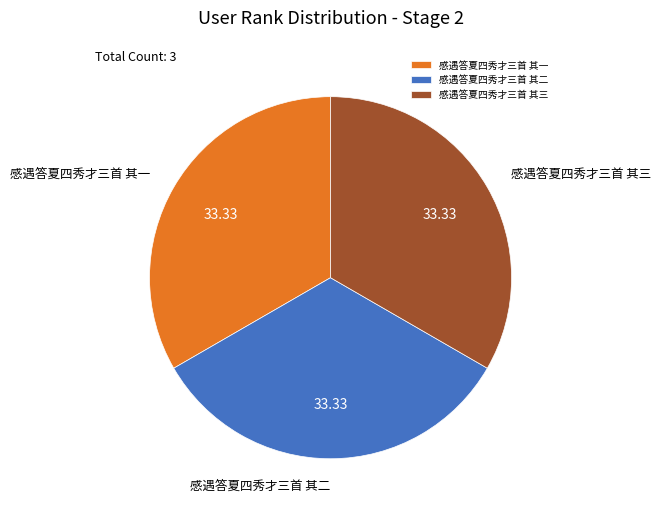

Does 感遇答夏四秀才三首 其一 account for over 50% of the chart?

No